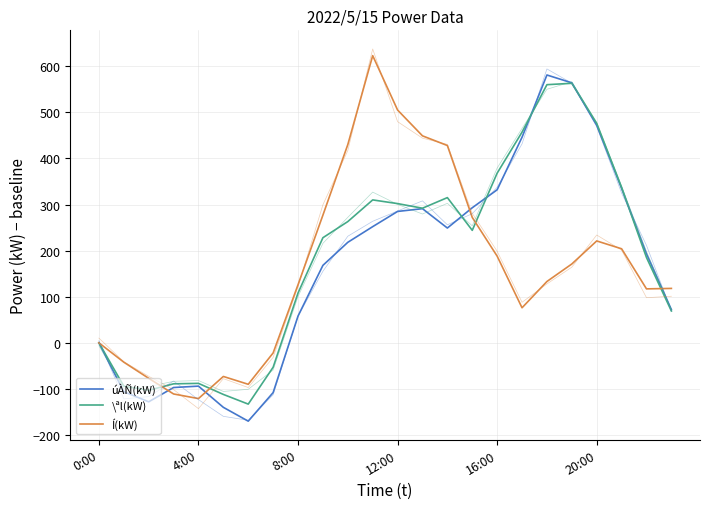

List the series in order of their peak value, highest first.

Í(kW), úÀÑ(kW), \ªl(kW)